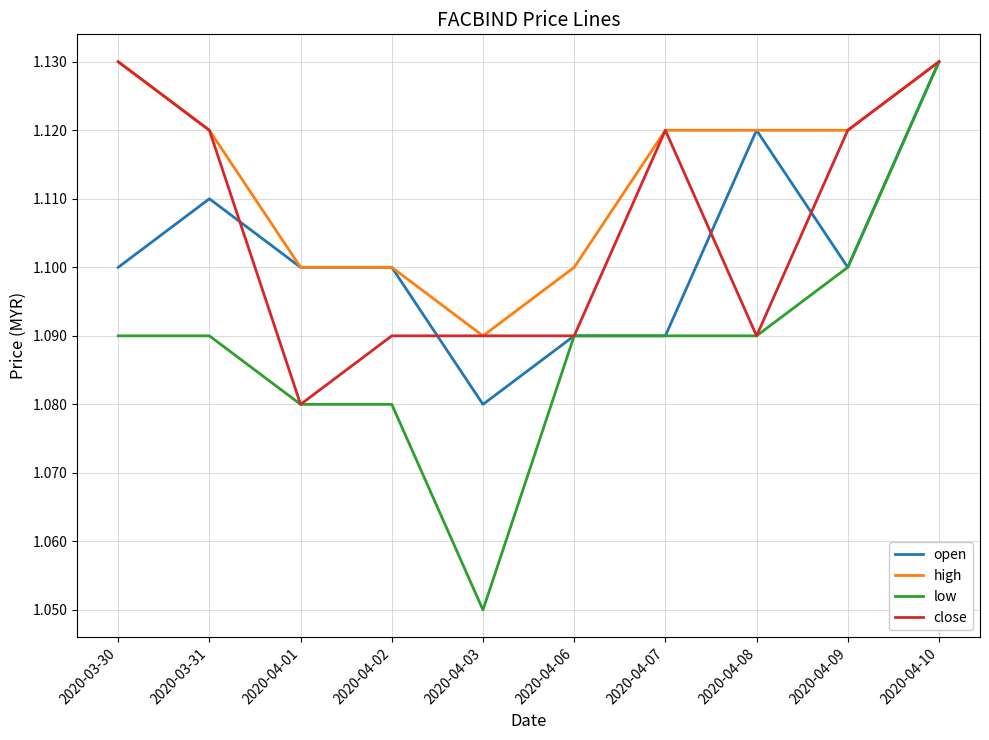

The value of low at 2020-03-30 is 2.0. True or false?

False